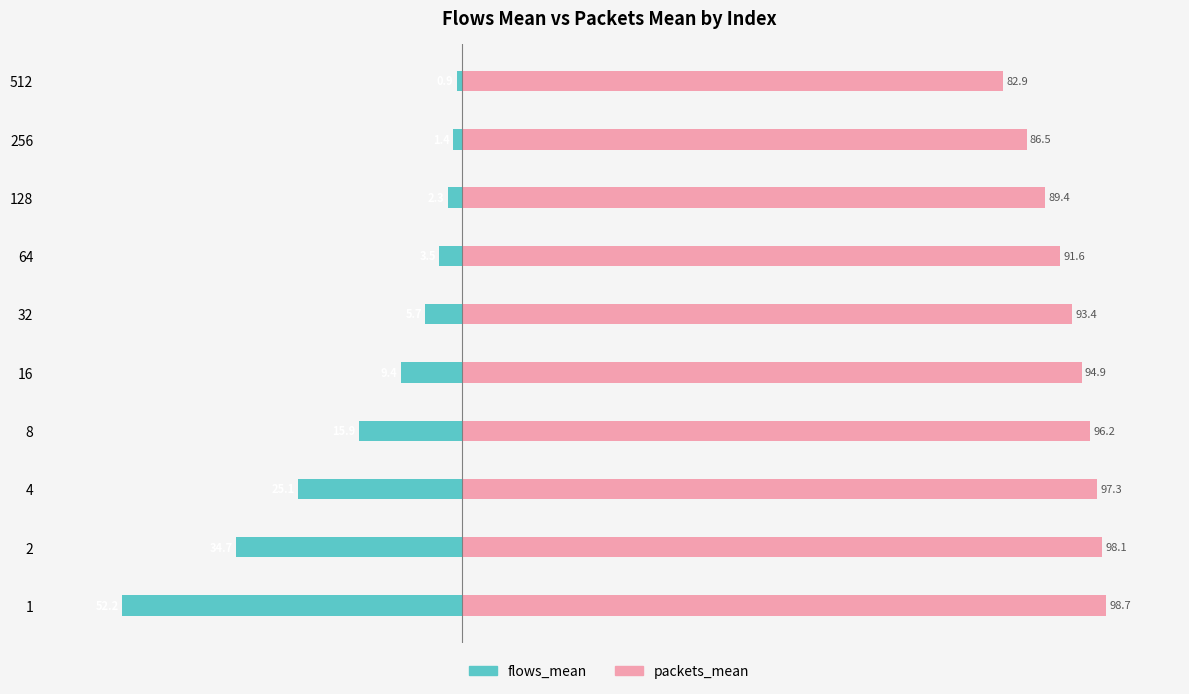

What is the difference between the maximum and minimum values in the flows_mean series?

51.3